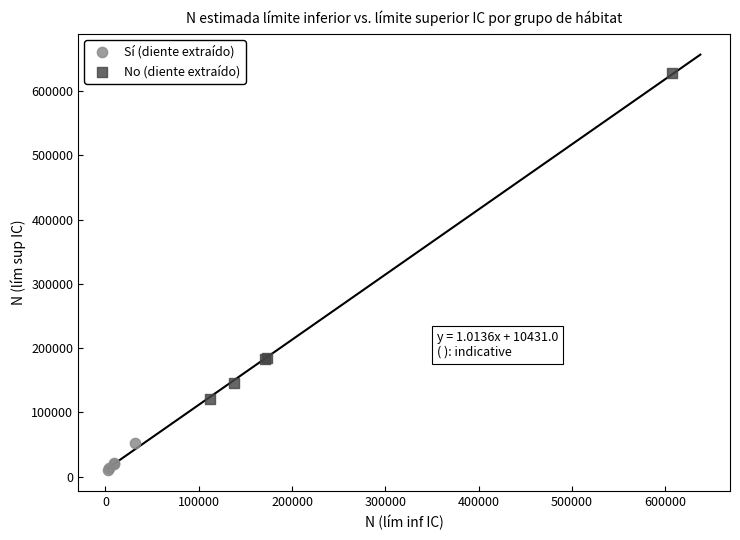

Which series reaches the minimum Y coordinate?

Sí (diente extraído)